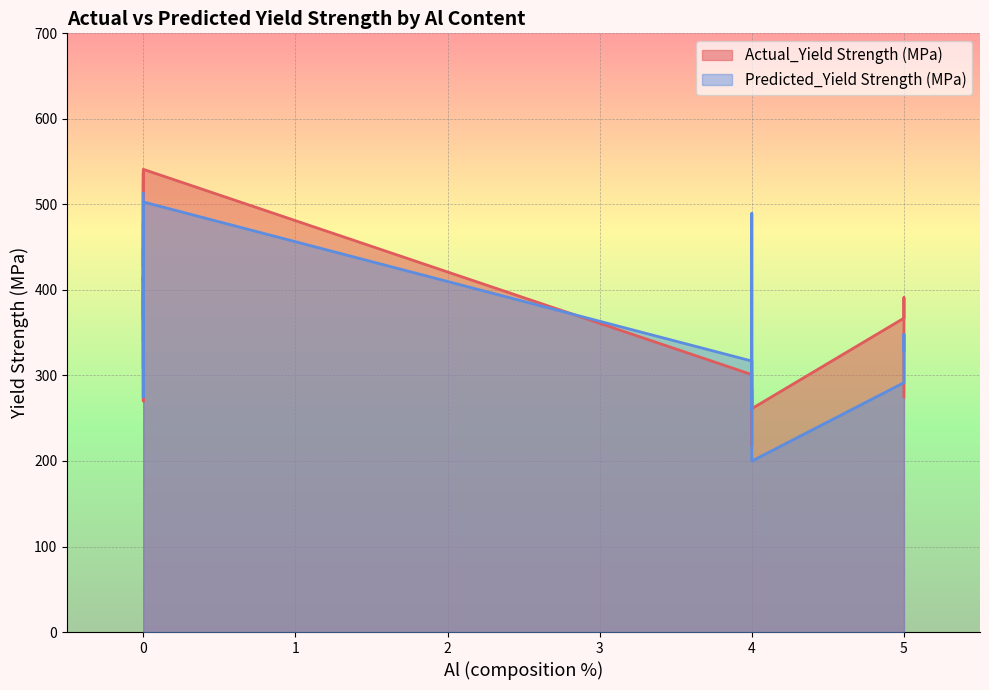

Reading left to right, transcribe all the data shown in this chart.

Actual_Yield Strength (MPa): 0=525.0	0=305.0	0=270.2	0=398.0	0=357.0	0=308.0	4=217.6	5=367.0	4=301.0	4=261.2	5=391.0	0=537.0	0=448.0	0=427.0	0=460.0	4=284.2	0=413.0	0=364.0	0=541.0	4=261.9	0=517.0	5=275.0
Predicted_Yield Strength (MPa): 0=513.0	0=403.3	0=274.8	0=416.2	0=403.9	0=339.3	4=260.6	5=291.6	4=316.9	4=199.9	5=348.1	0=456.5	0=368.0	0=456.9	0=478.8	4=311.1	0=410.3	0=414.7	0=502.9	4=489.4	0=493.0	5=329.3